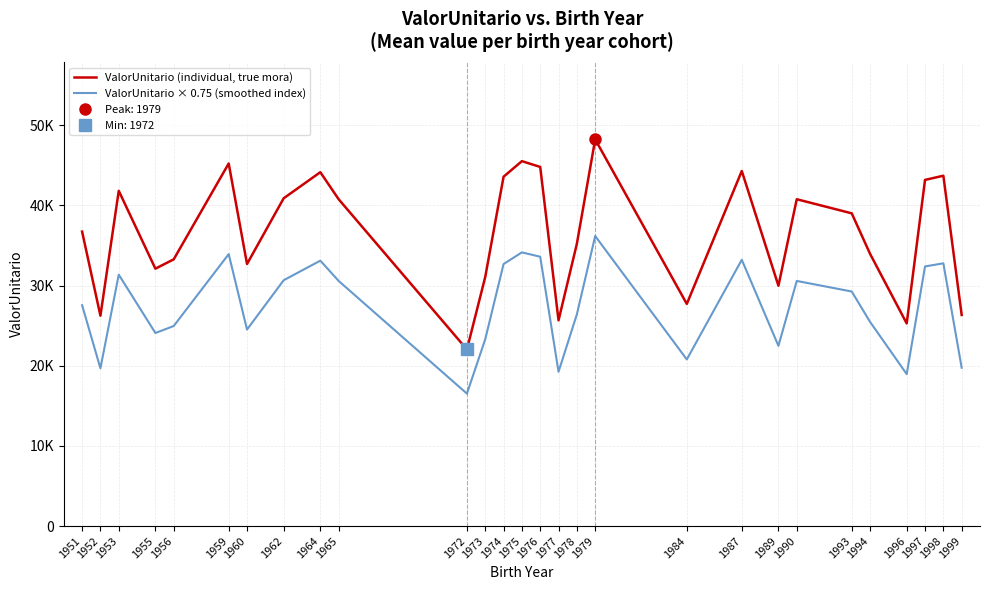

Read the ValorUnitario (individual, true mora) value at 1956.

33278.9